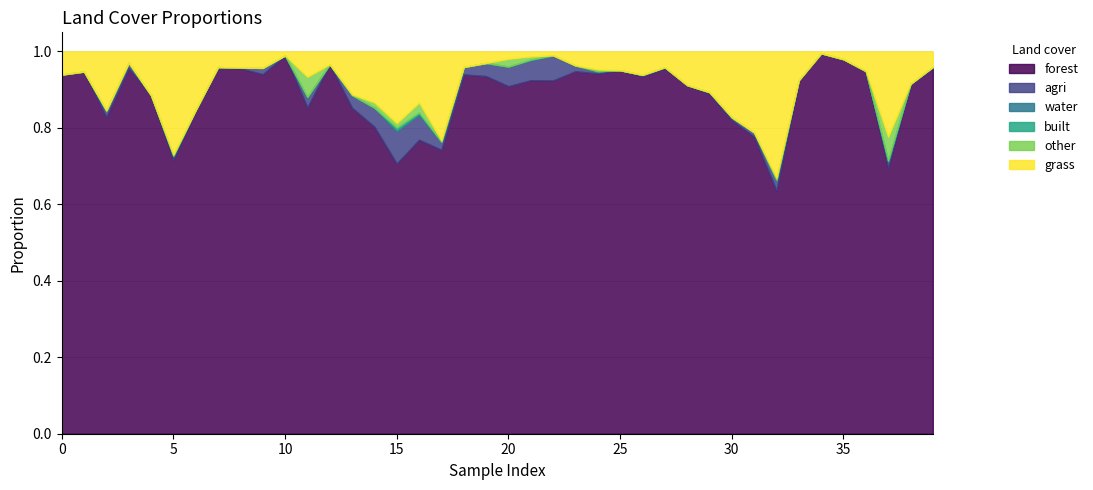

Reading left to right, what are all the values shown in this chart?

forest: 0=0.9	1=0.9	2=0.8	3=1.0	4=0.9	5=0.7	6=0.8	7=1.0	8=1.0	9=0.9	10=1.0	11=0.9	12=1.0	13=0.9	14=0.8	15=0.7	16=0.8	17=0.7	18=0.9	19=0.9	20=0.9	21=0.9	22=0.9	23=0.9	24=0.9	25=1.0	26=0.9	27=1.0	28=0.9	29=0.9	30=0.8	31=0.8	32=0.6	33=0.9	34=1.0	35=1.0	36=0.9	37=0.7	38=0.9	39=1.0
grass: 0=0.1	1=0.1	2=0.2	3=0.0	4=0.1	5=0.3	6=0.2	7=0.0	8=0.0	9=0.0	10=0.0	11=0.1	12=0.0	13=0.1	14=0.1	15=0.2	16=0.1	17=0.2	18=0.0	19=0.0	20=0.0	21=0.0	22=0.0	23=0.0	24=0.0	25=0.0	26=0.1	27=0.0	28=0.1	29=0.1	30=0.2	31=0.2	32=0.3	33=0.1	34=0.0	35=0.0	36=0.1	37=0.2	38=0.1	39=0.0
agri: 0=0.0	1=0.0	2=0.0	3=0.0	4=0.0	5=0.0	6=0.0	7=0.0	8=0.0	9=0.0	10=0.0	11=0.0	12=0.0	13=0.0	14=0.0	15=0.1	16=0.1	17=0.0	18=0.0	19=0.0	20=0.1	21=0.1	22=0.1	23=0.0	24=0.0	25=0.0	26=0.0	27=0.0	28=0.0	29=0.0	30=0.0	31=0.0	32=0.0	33=0.0	34=0.0	35=0.0	36=0.0	37=0.0	38=0.0	39=0.0
other: 0=0.0	1=0.0	2=0.0	3=0.0	4=0.0	5=0.0	6=0.0	7=0.0	8=0.0	9=0.0	10=0.0	11=0.1	12=0.0	13=0.0	14=0.0	15=0.0	16=0.0	17=0.0	18=0.0	19=0.0	20=0.0	21=0.0	22=0.0	23=0.0	24=0.0	25=0.0	26=0.0	27=0.0	28=0.0	29=0.0	30=0.0	31=0.0	32=0.0	33=0.0	34=0.0	35=0.0	36=0.0	37=0.1	38=0.0	39=0.0
built: 0=0.0	1=0.0	2=0.0	3=0.0	4=0.0	5=0.0	6=0.0	7=0.0	8=0.0	9=0.0	10=0.0	11=0.0	12=0.0	13=0.0	14=0.0	15=0.0	16=0.0	17=0.0	18=0.0	19=0.0	20=0.0	21=0.0	22=0.0	23=0.0	24=0.0	25=0.0	26=0.0	27=0.0	28=0.0	29=0.0	30=0.0	31=0.0	32=0.0	33=0.0	34=0.0	35=0.0	36=0.0	37=0.0	38=0.0	39=0.0
water: 0=0.0	1=0.0	2=0.0	3=0.0	4=0.0	5=0.0	6=0.0	7=0.0	8=0.0	9=0.0	10=0.0	11=0.0	12=0.0	13=0.0	14=0.0	15=0.0	16=0.0	17=0.0	18=0.0	19=0.0	20=0.0	21=0.0	22=0.0	23=0.0	24=0.0	25=0.0	26=0.0	27=0.0	28=0.0	29=0.0	30=0.0	31=0.0	32=0.0	33=0.0	34=0.0	35=0.0	36=0.0	37=0.0	38=0.0	39=0.0